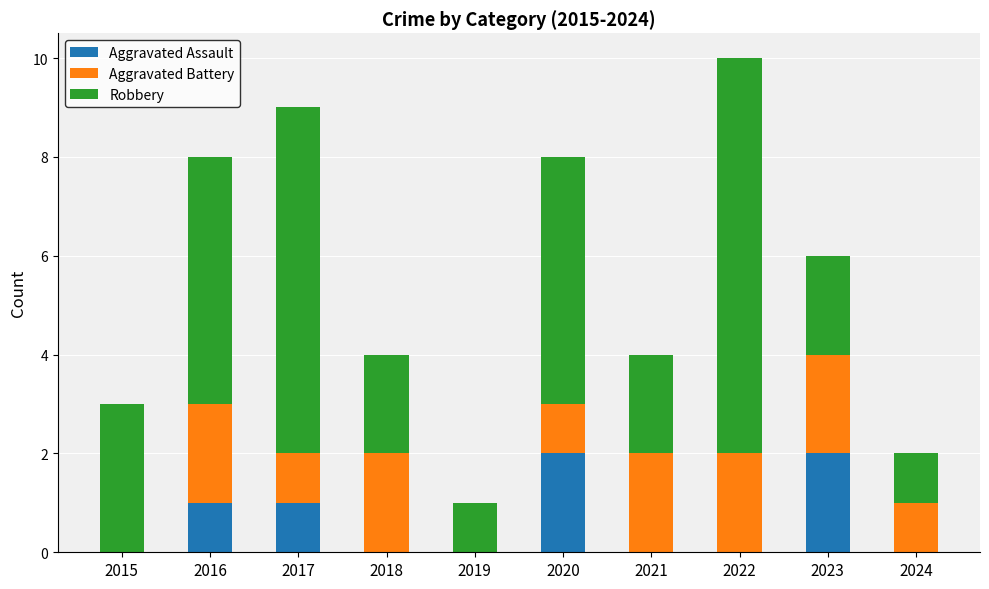

The value of Aggravated Assault at 2022 is 0. True or false?

True